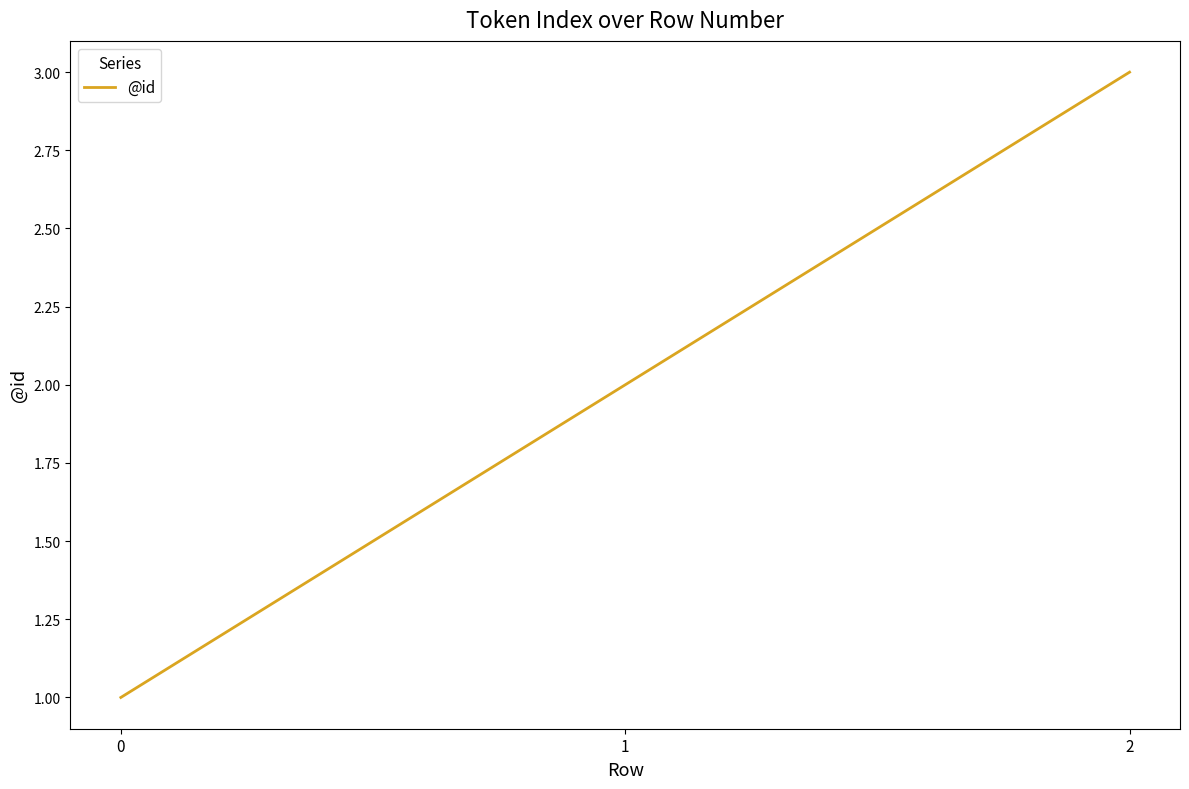

What is the sum of the values at 1 and 0?

3